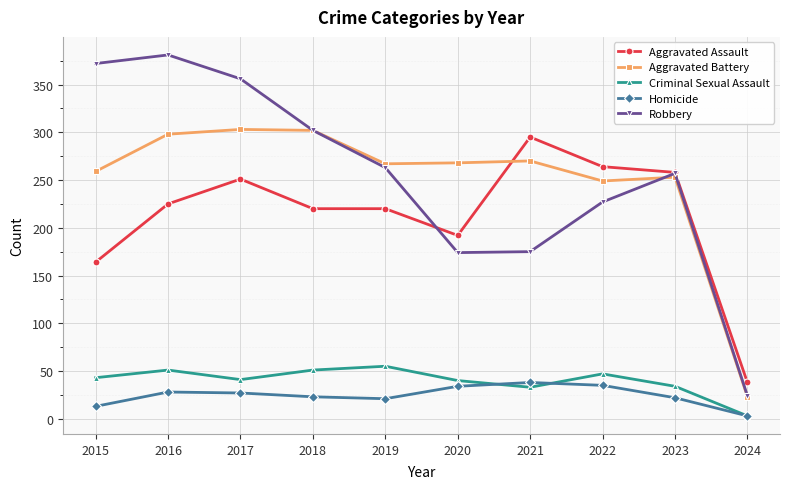

What is the lowest value of the Aggravated Battery series?

23